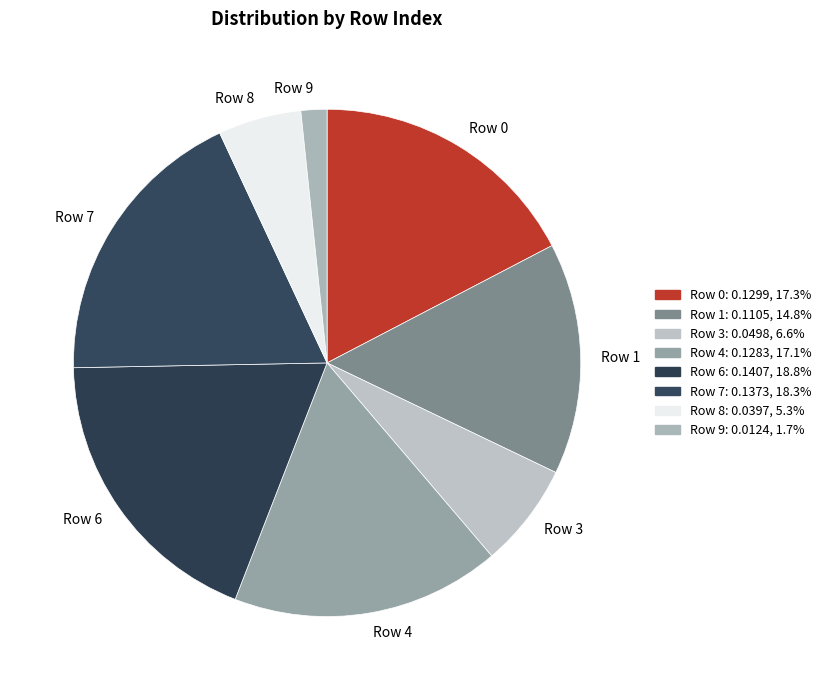

Does any single category account for the majority?

No